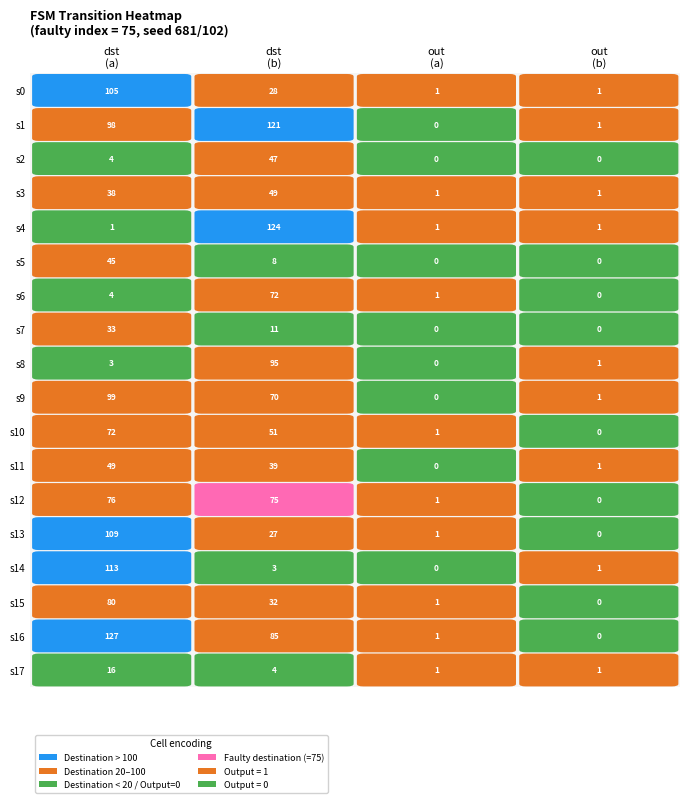

Which series has the largest total across all categories?

1